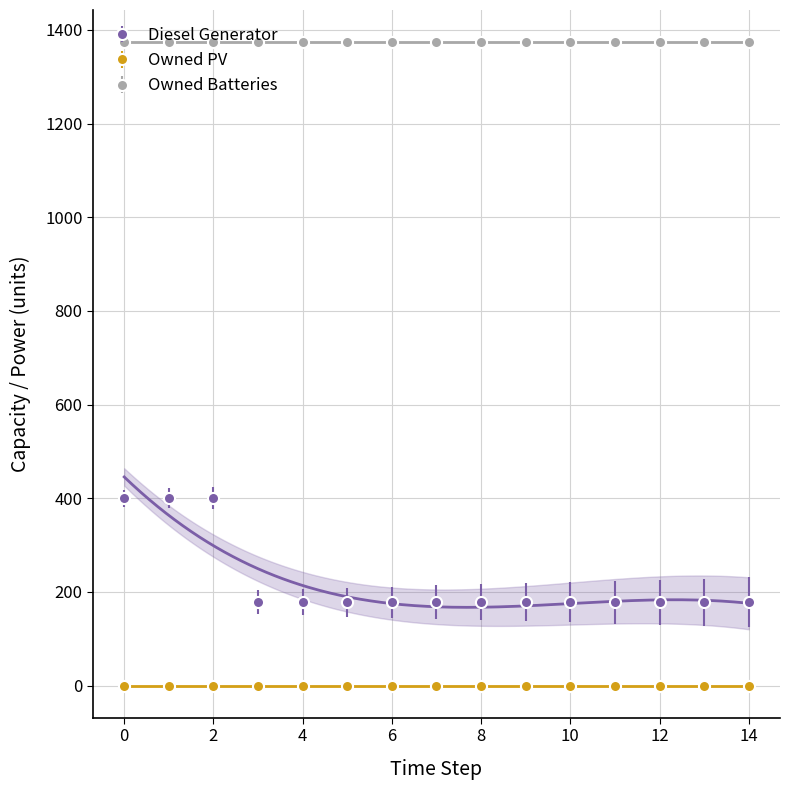

What is the minimum value for Owned Batteries?

1374